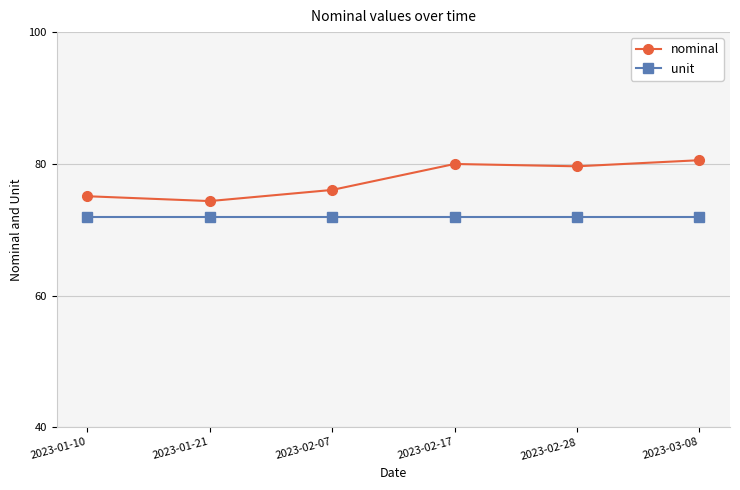

Reading left to right, transcribe all the data shown in this chart.

nominal: 2023-01-10=75.1	2023-01-21=74.3	2023-02-07=76.0	2023-02-17=80.0	2023-02-28=79.6	2023-03-08=80.5
unit: 2023-01-10=72.0	2023-01-21=72.0	2023-02-07=72.0	2023-02-17=72.0	2023-02-28=72.0	2023-03-08=72.0